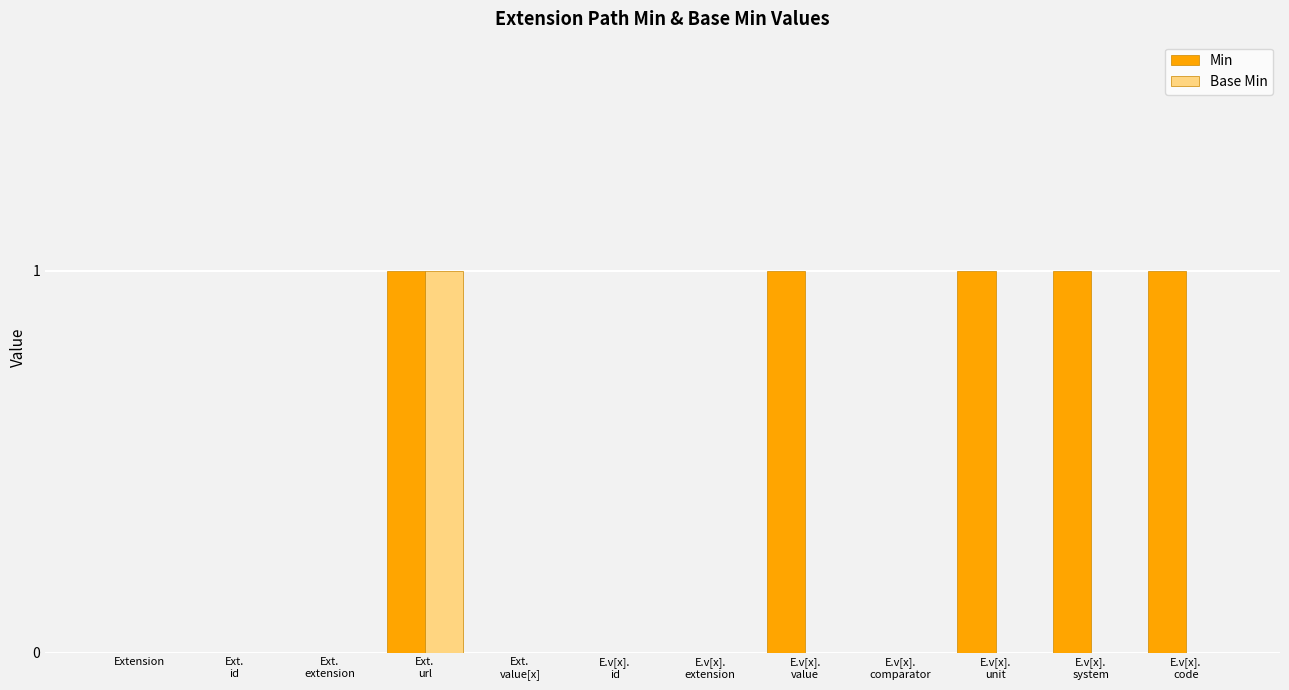

What are all the series names shown in the legend?

Min, Base Min